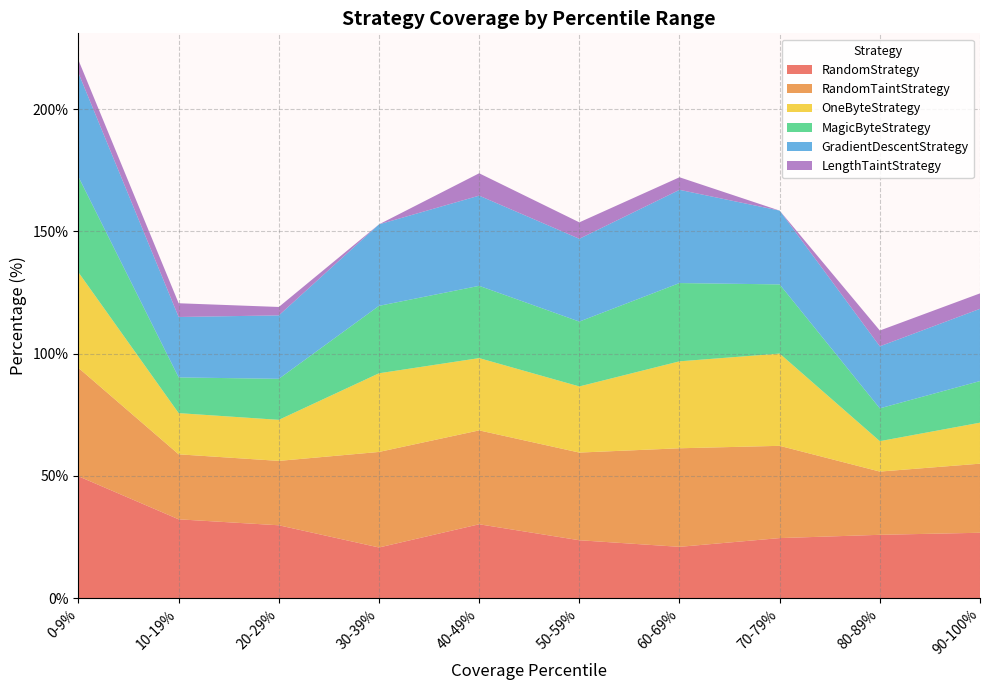

Reading right to left, list all the values displayed in this chart.

RandomStrategy: 90-100%=26.7	80-89%=25.9	70-79%=24.5	60-69%=20.9	50-59%=23.6	40-49%=30.2	30-39%=20.7	20-29%=29.8	10-19%=32.2	0-9%=49.8
RandomTaintStrategy: 90-100%=28.3	80-89%=25.9	70-79%=37.7	60-69%=40.3	50-59%=35.9	40-49%=38.4	30-39%=39.1	20-29%=26.3	10-19%=26.6	0-9%=44.3
OneByteStrategy: 90-100%=16.8	80-89%=12.4	70-79%=37.7	60-69%=35.6	50-59%=27.1	40-49%=29.6	30-39%=32.2	20-29%=16.8	10-19%=16.9	0-9%=39.1
MagicByteStrategy: 90-100%=17.0	80-89%=13.4	70-79%=28.3	60-69%=32.0	50-59%=26.5	40-49%=29.6	30-39%=27.6	20-29%=16.8	10-19%=14.6	0-9%=39.1
GradientDescentStrategy: 90-100%=29.6	80-89%=25.4	70-79%=30.2	60-69%=38.1	50-59%=33.9	40-49%=36.9	30-39%=33.3	20-29%=25.9	10-19%=24.7	0-9%=42.5
LengthTaintStrategy: 90-100%=6.3	80-89%=6.5	70-79%=0.0	60-69%=5.1	50-59%=6.7	40-49%=9.2	30-39%=0.0	20-29%=3.4	10-19%=5.6	0-9%=5.3